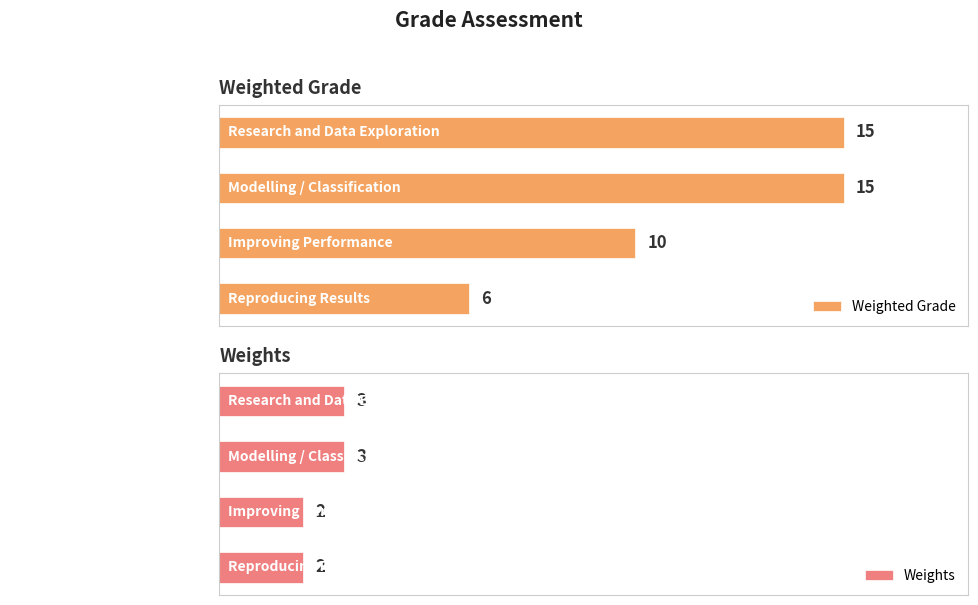

List the series in order of their peak value, lowest first.

Weights, Weighted Grade